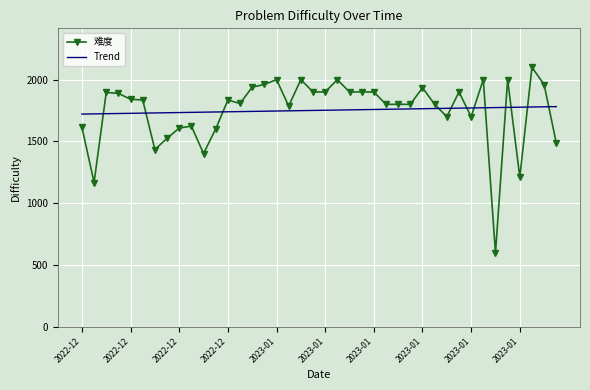

Which series ends up on top after the final intersection of Trend and 难度?

Trend